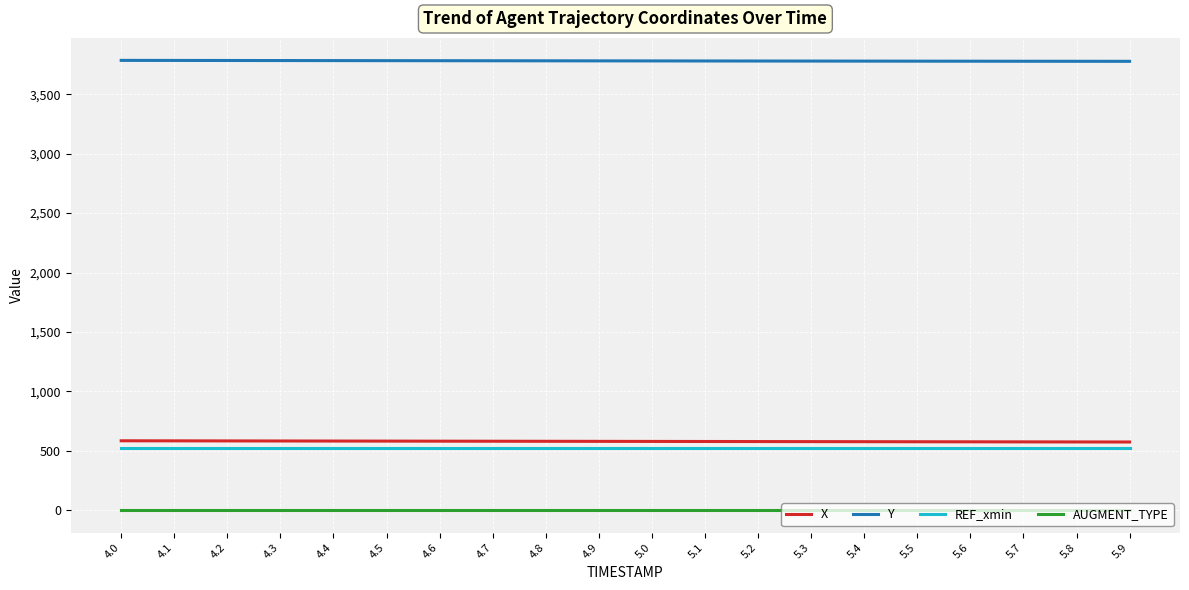

The value of Y at 4.1 is 6217.1. True or false?

False